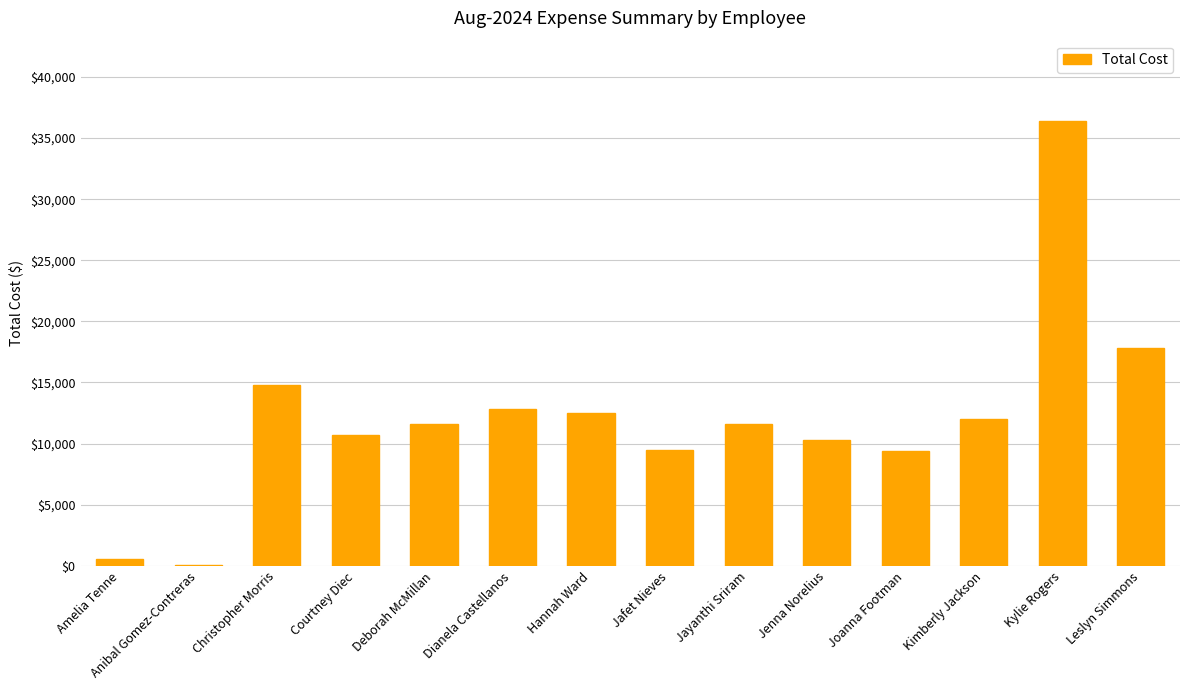

Where is the data nearest to the value 18232?

Leslyn Simmons